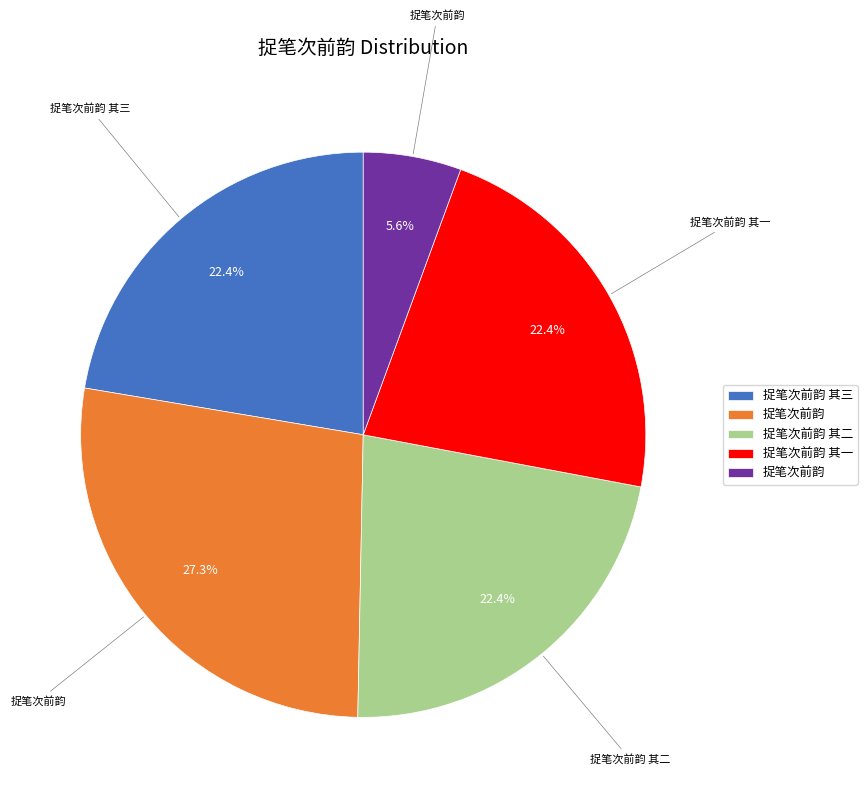

Is there a majority slice in this chart?

No